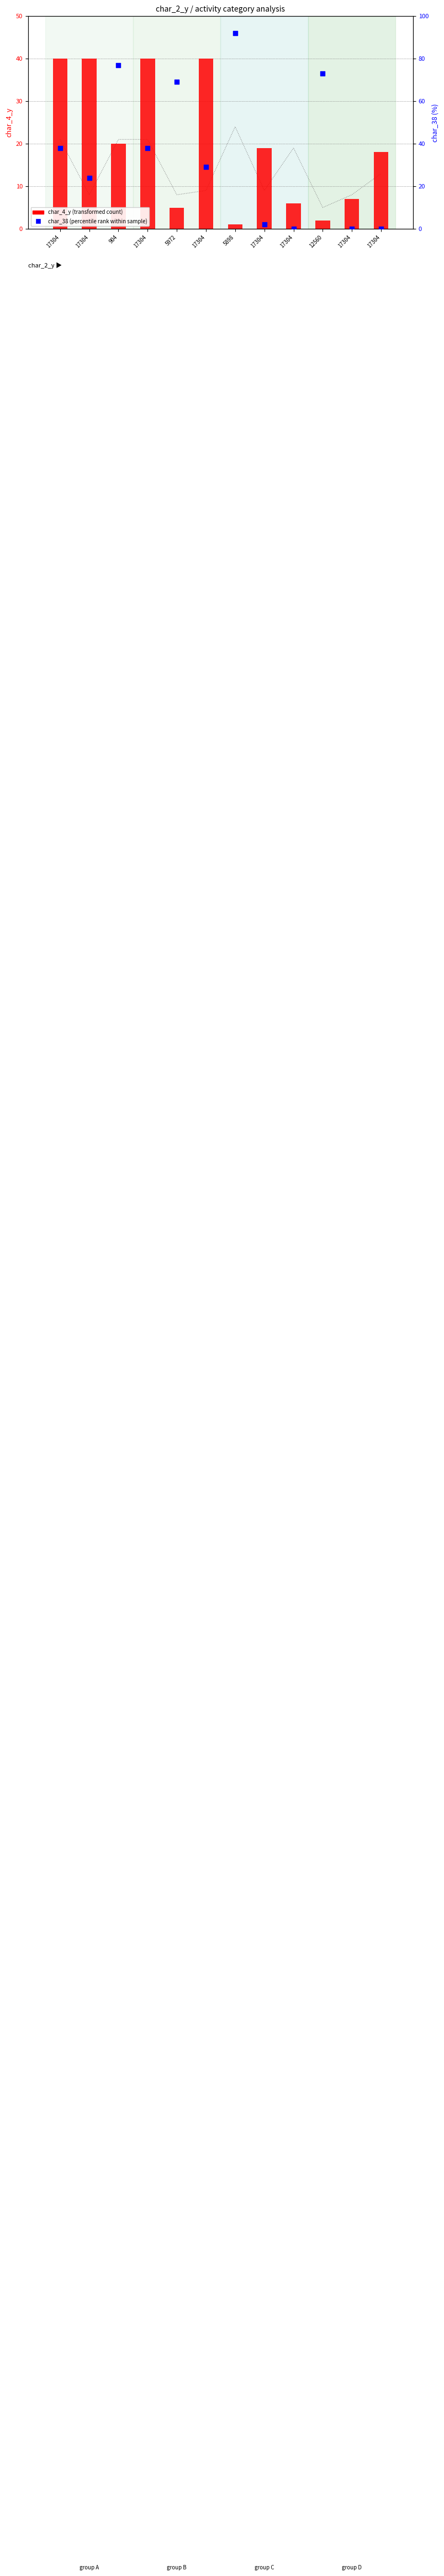

Which series has the largest total across all categories?

char_38 (percentile rank)